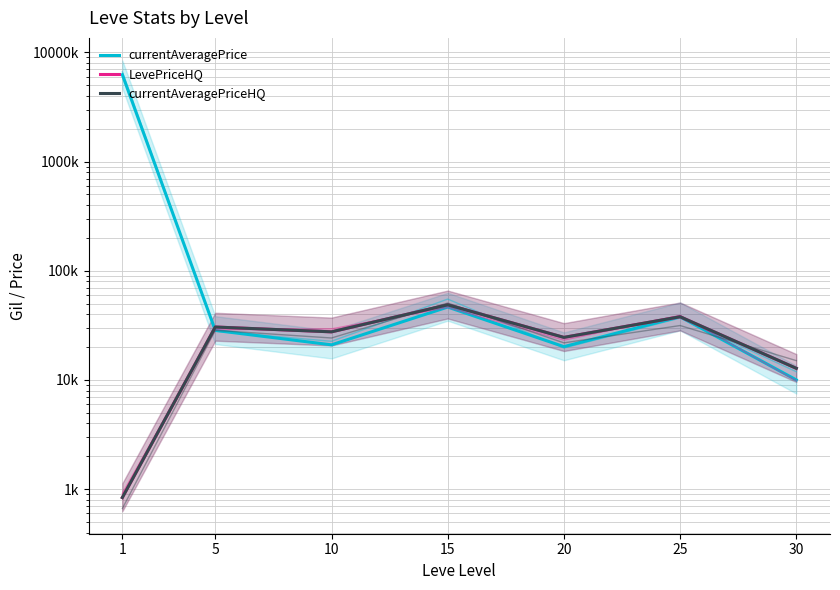

What is the total value across all series at 15?

144108.4